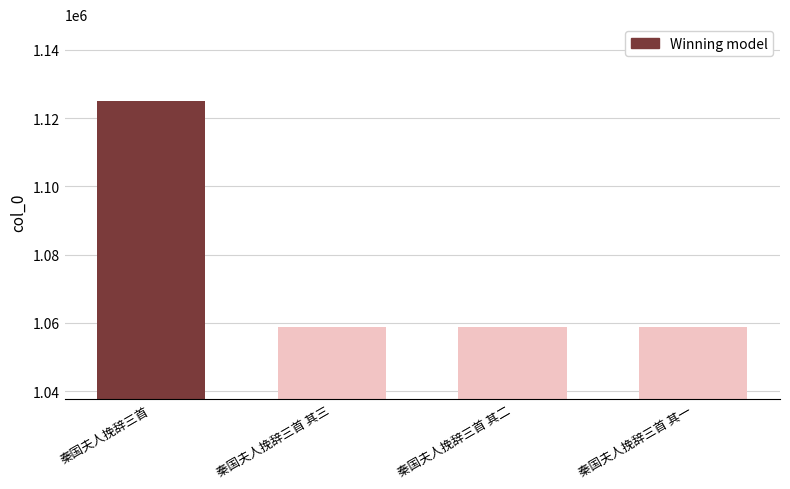

Which has a higher value, 秦国夫人挽辞三首 or 秦国夫人挽辞三首 其一?

秦国夫人挽辞三首